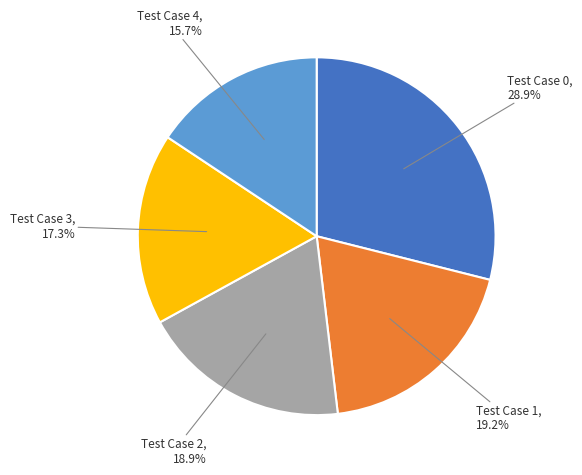

Count the number of slices in the pie.

5